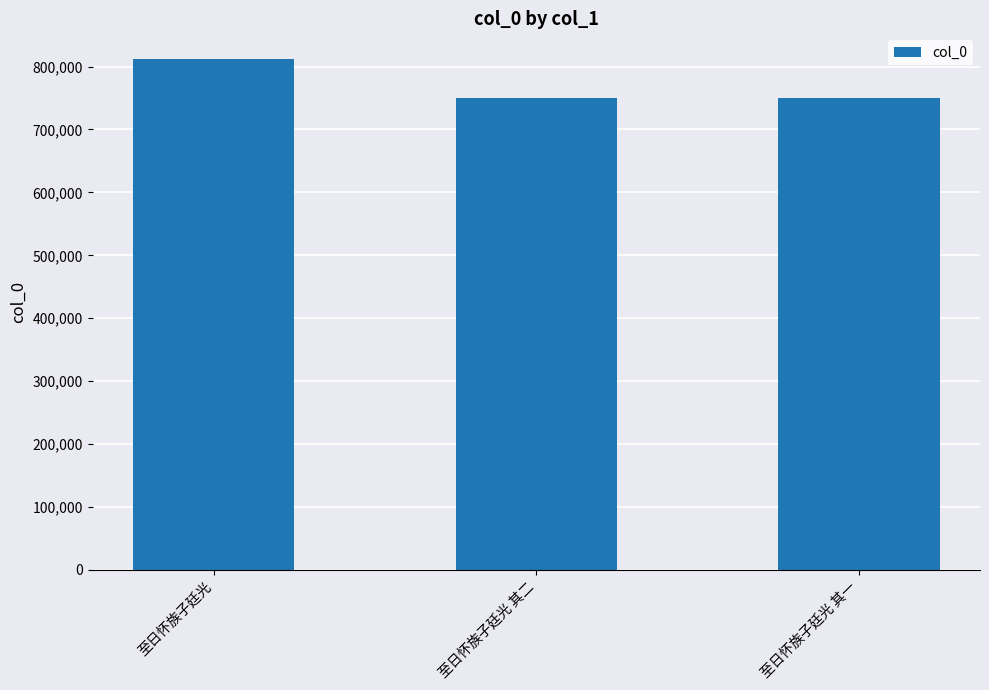

What position from the left is 至日怀族子廷光 其一?

3